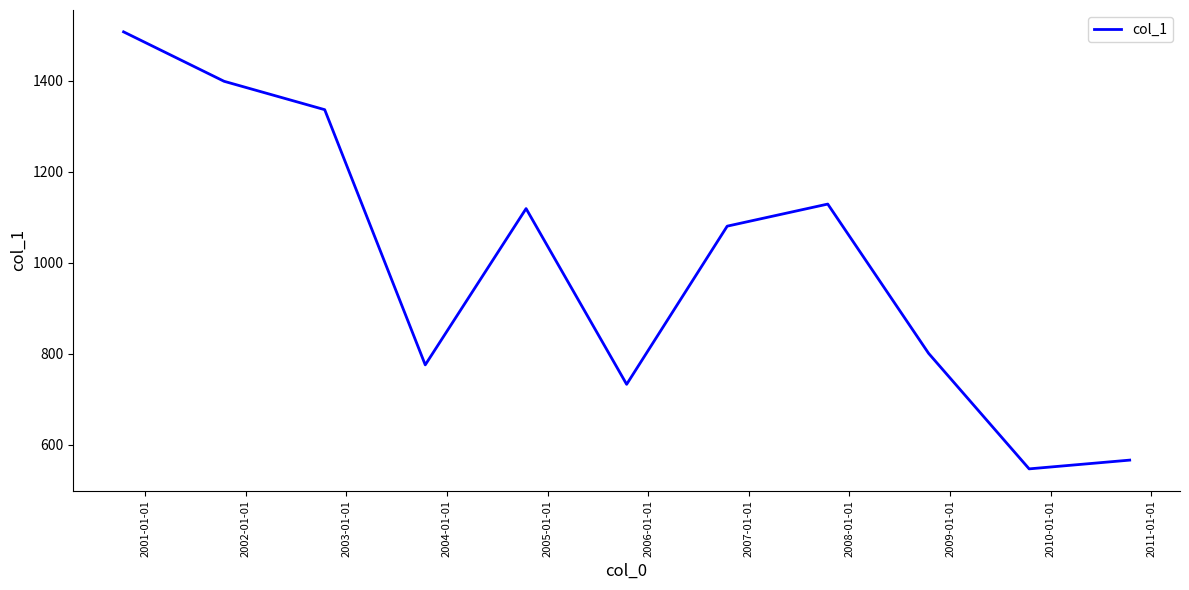

Count the number of data series in this chart.

1